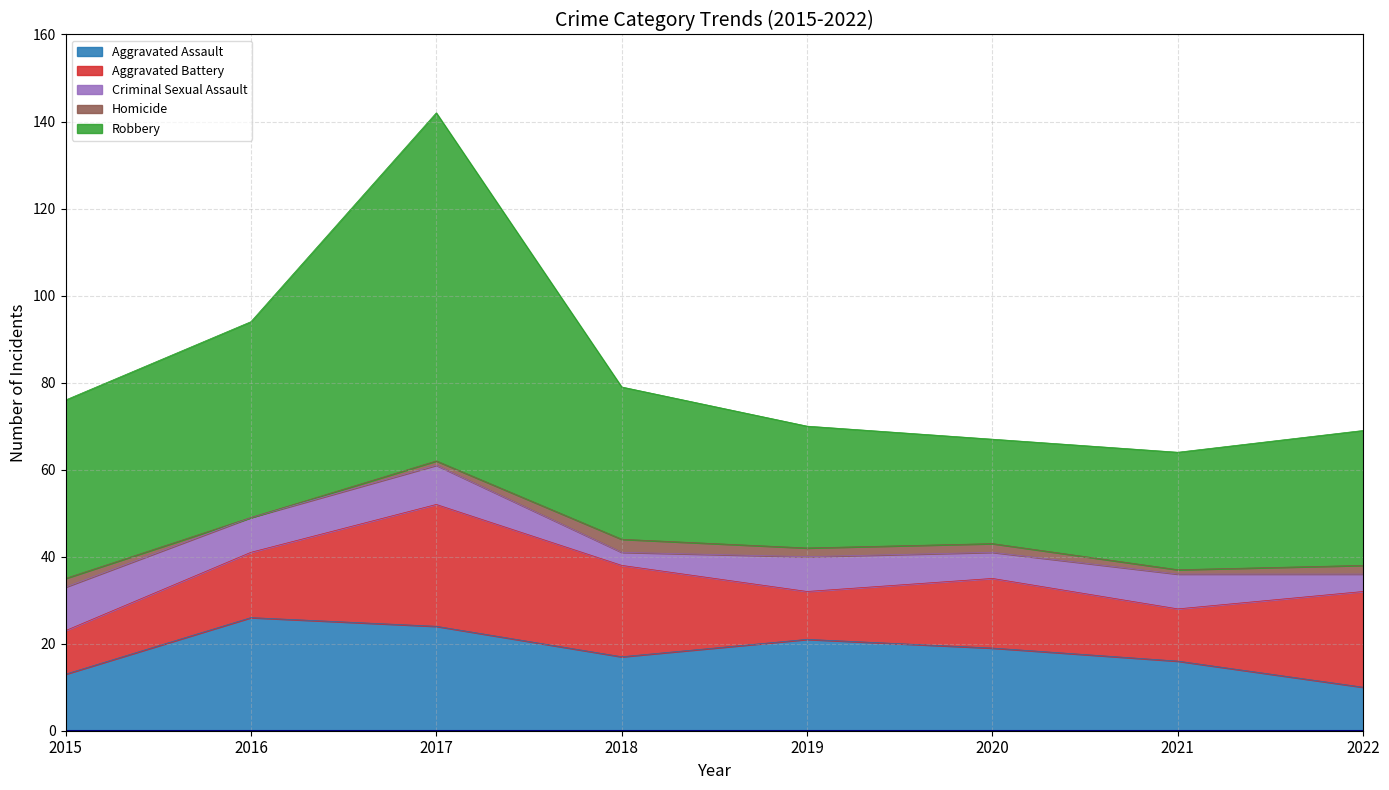

What is the minimum value for Criminal Sexual Assault?

3